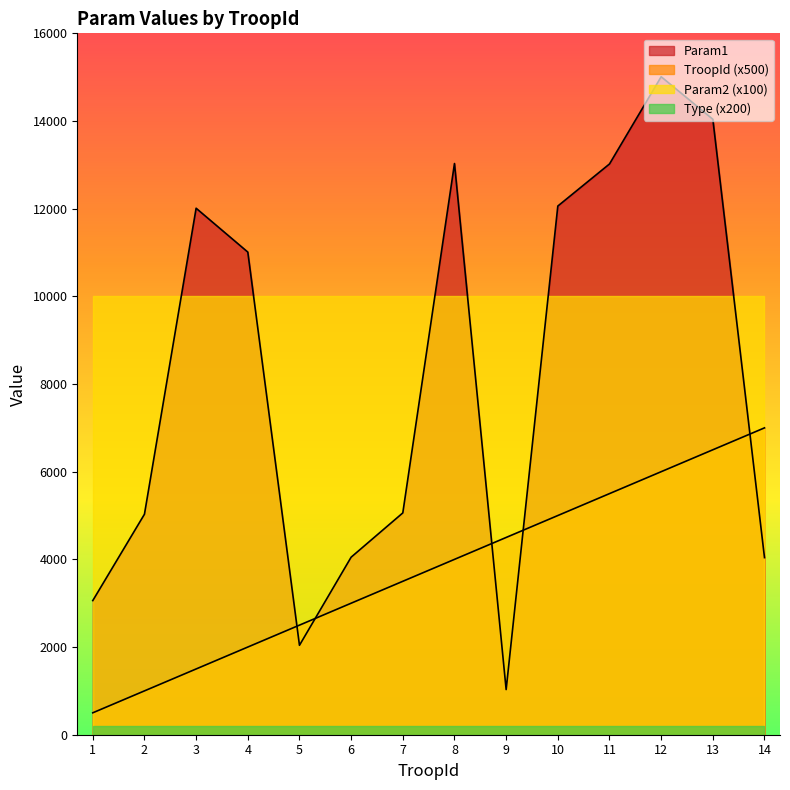

Which series has the largest total across all categories?

Param2 (x100)